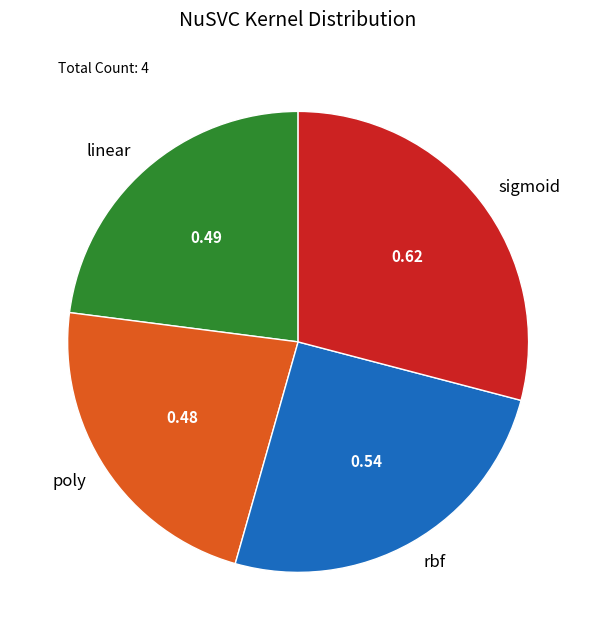

How many segments does this pie chart have?

4